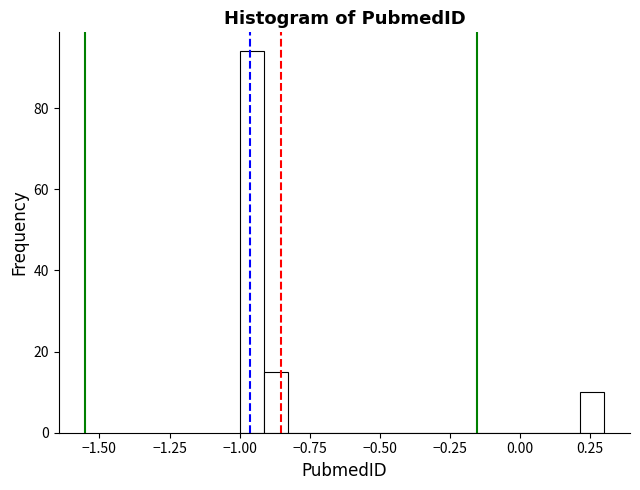

Read against the x-axis, roughly where is the centre of the tallest bar?

-0.95